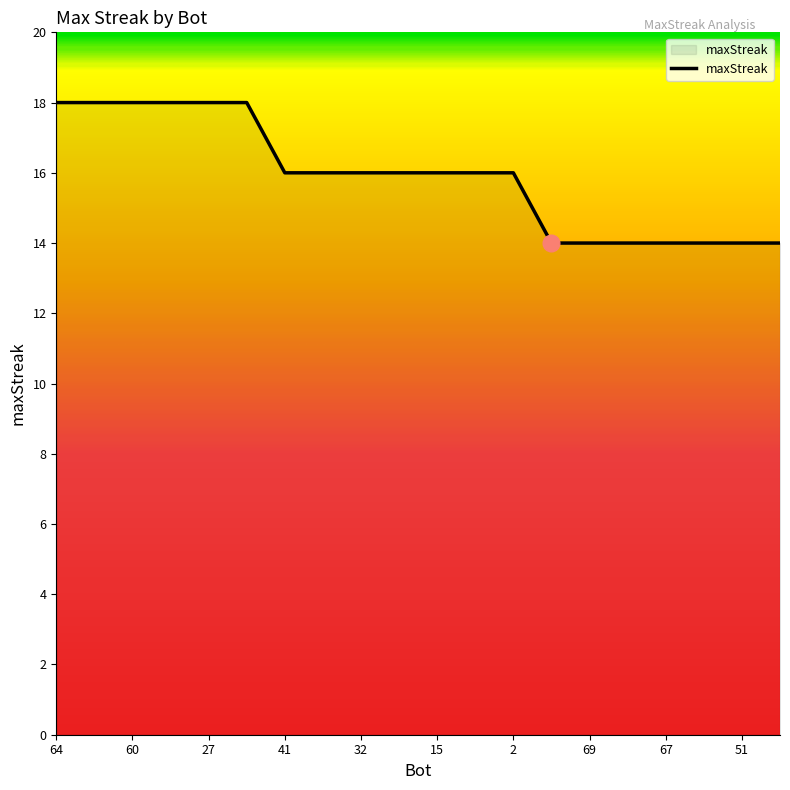

What is the greatest value displayed?

18